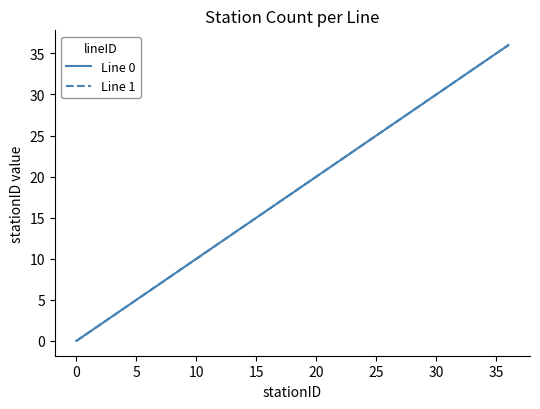

Which series has the largest total across all categories?

Line 0